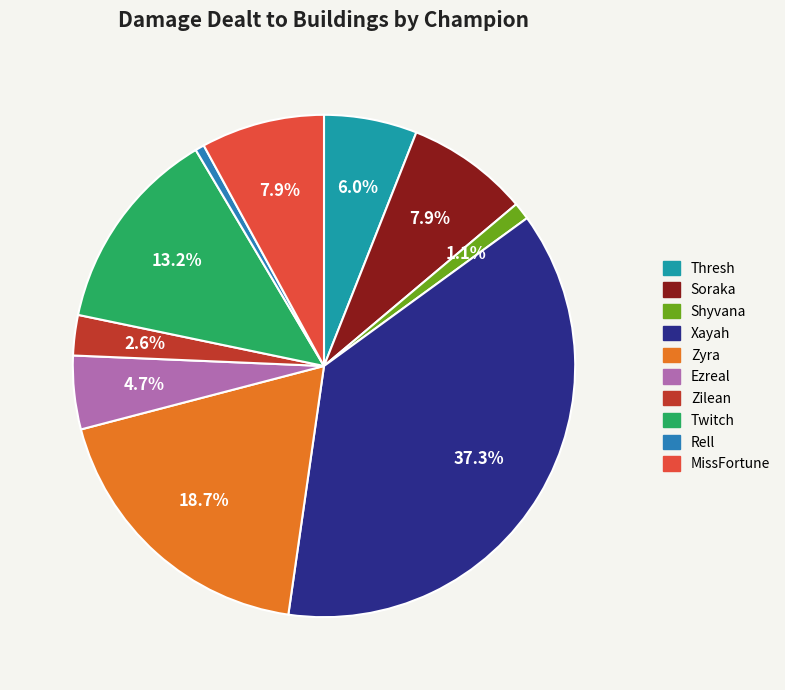

How much of the chart is everything except Zyra?

81.3%